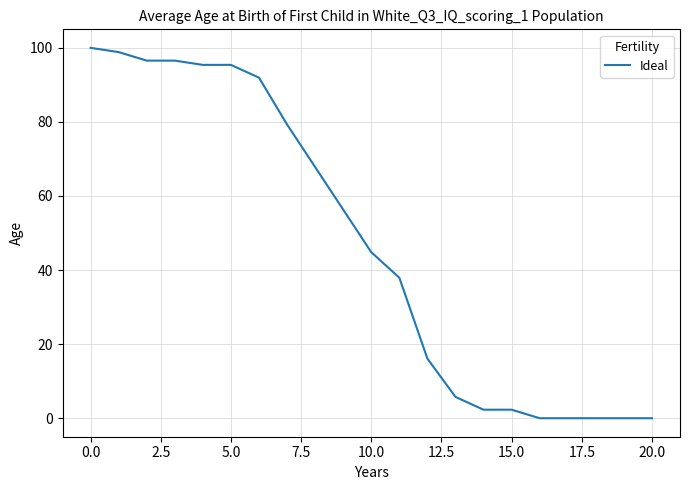

What is the difference between the maximum and minimum values?

100.0